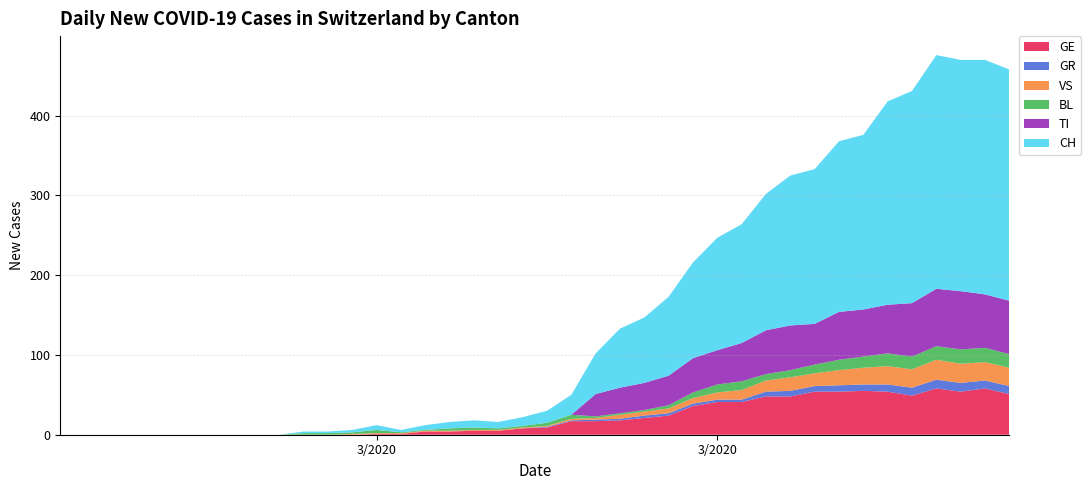

Reading left to right, transcribe all the data shown in this chart.

GE: 0	0	0	0	0	0	0	0	0	0	0	0	0	1	1	4	4	5	5	8	9	17	17	18	21	24	36	41	41	48	48	54	54	55	54	49	58	54	58	51
GR: 0	0	0	0	0	0	0	0	0	0	0	0	0	0	0	0	0	0	0	0	1	1	2	2	3	3	3	3	3	6	7	7	8	8	9	10	11	11	10	10
VS: 0	0	0	0	0	0	0	0	0	0	0	0	1	1	1	1	1	1	1	1	1	2	2	5	5	6	7	9	12	14	17	16	19	21	23	23	25	24	23	23
BL: 0	0	0	0	0	0	0	0	0	0	2	2	2	4	1	1	3	3	2	2	4	5	2	2	2	4	7	10	11	8	9	11	13	14	16	16	17	18	18	17
TI: 0	0	0	0	0	0	0	0	0	0	0	0	0	0	0	0	0	0	0	0	0	0	28	32	34	37	43	43	48	55	56	51	60	59	61	67	72	73	67	67
CH: 0	0	0	0	0	0	0	0	0	0	2	2	3	6	3	6	8	9	8	11	15	25	51	74	82	99	120	141	149	171	188	194	214	219	255	266	293	290	294	290